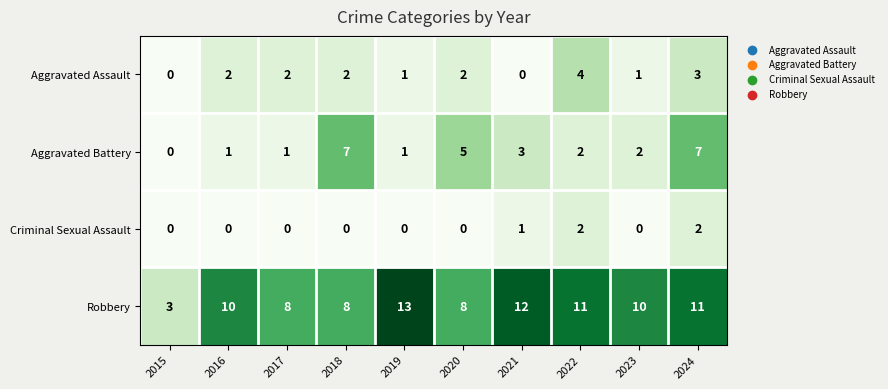

At which label does Robbery reach its minimum?

2015